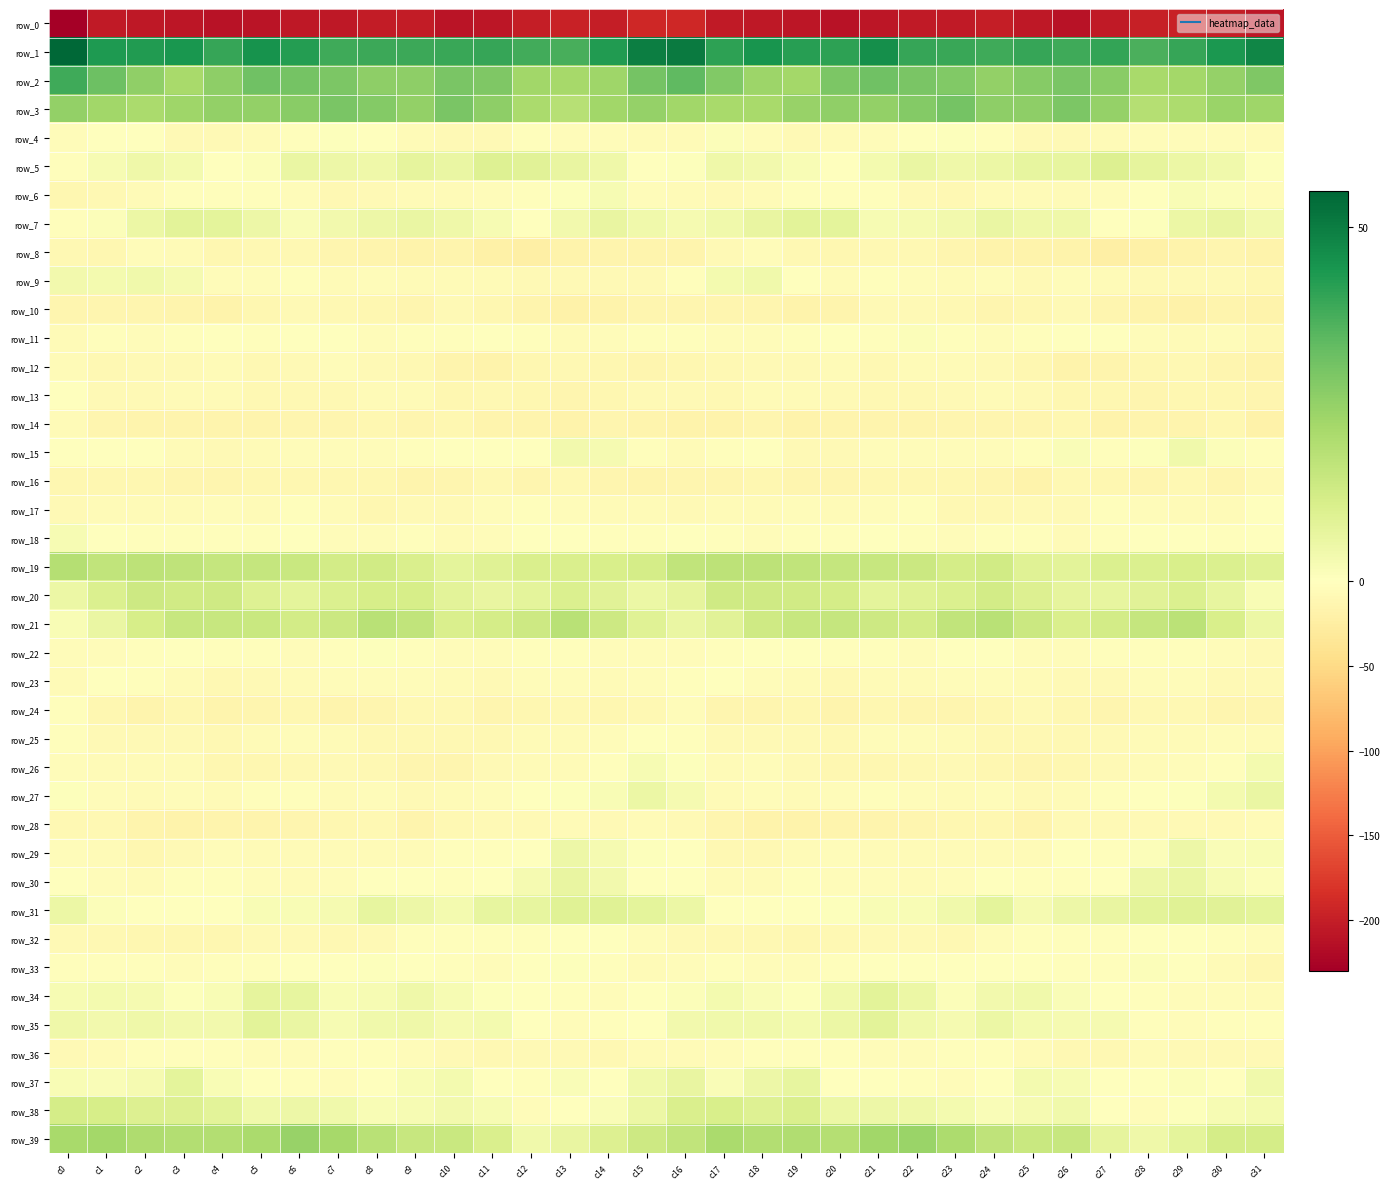

Which category has the lowest value in the row_34 series?

c31